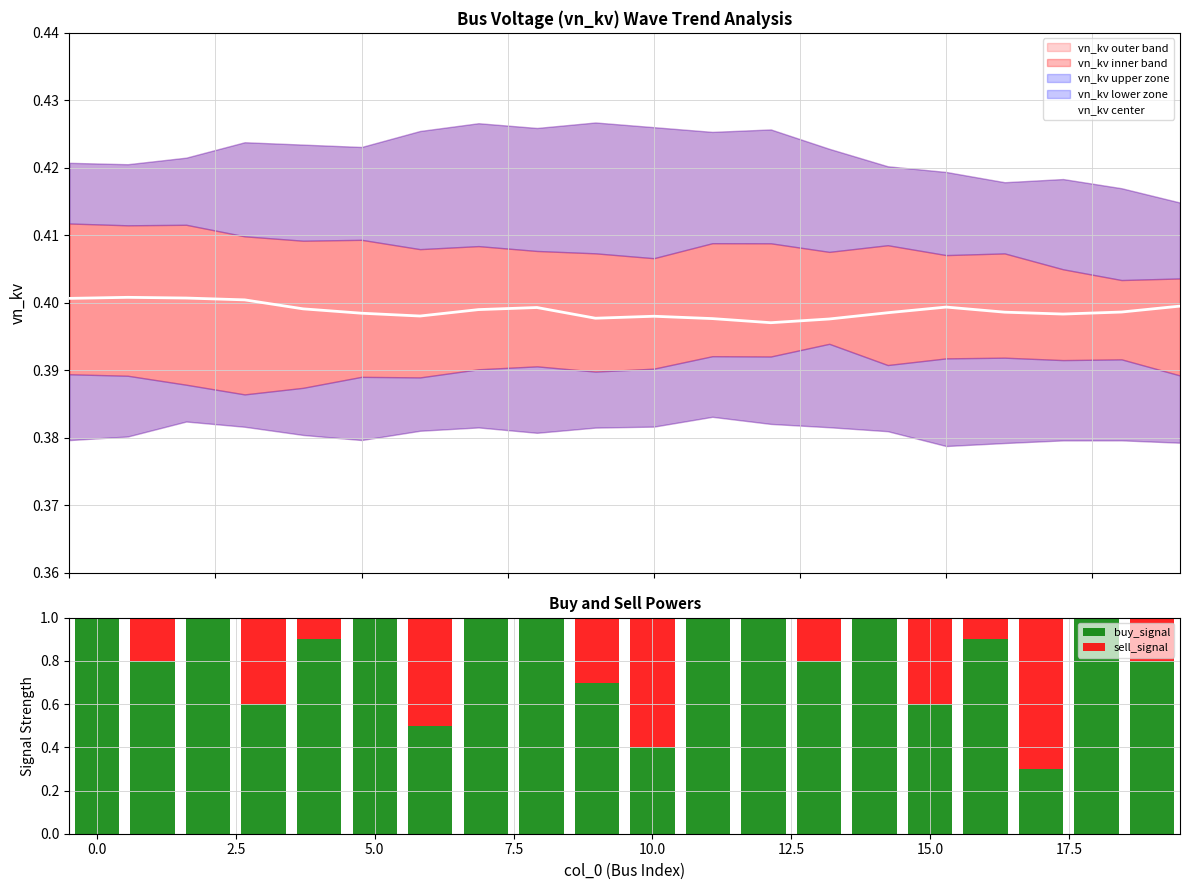

Rank the series by their average value, from highest to lowest.

buy_signal, vn_kv center, sell_signal